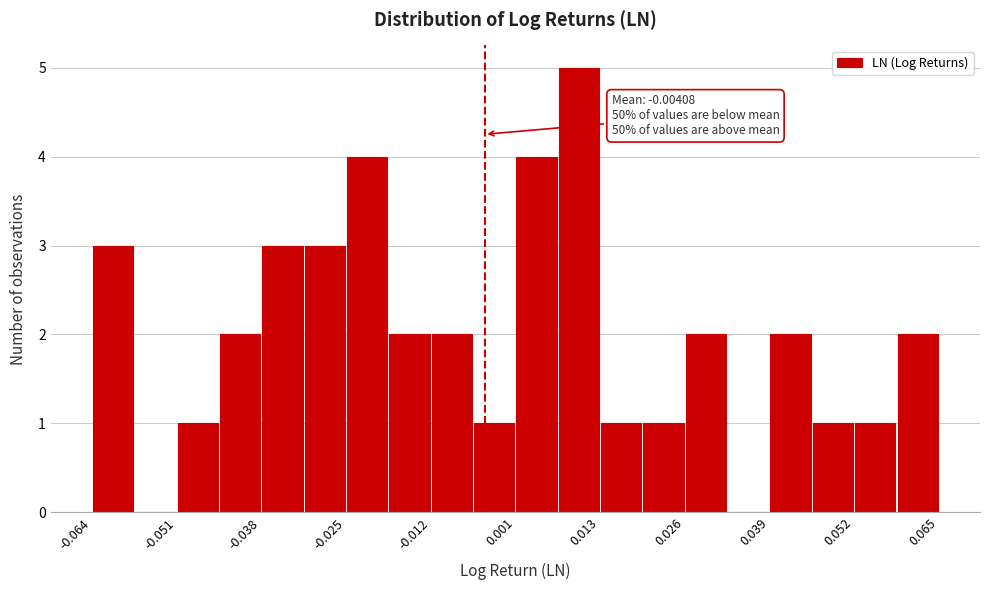

Around what value on the x-axis is the tallest bar? Give the approximate position of its centre, as read against the axis.

0.010